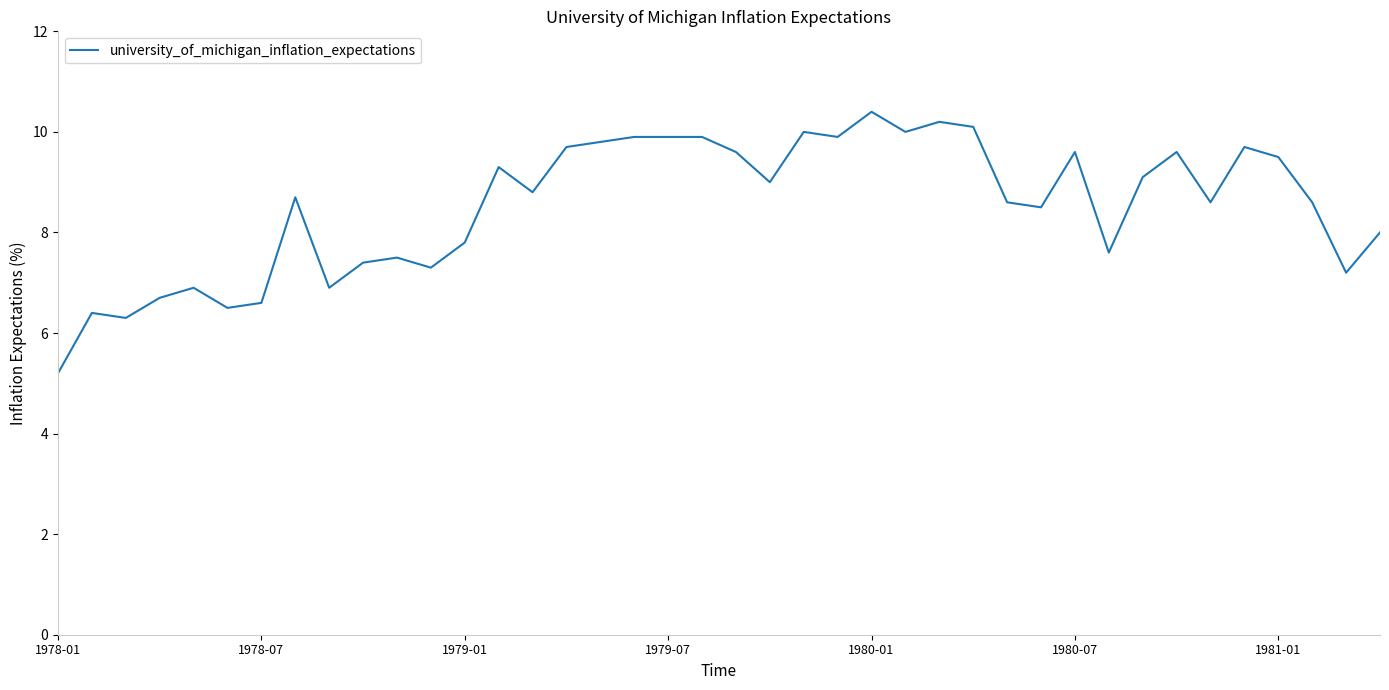

What is the difference between the maximum and minimum values?

5.2